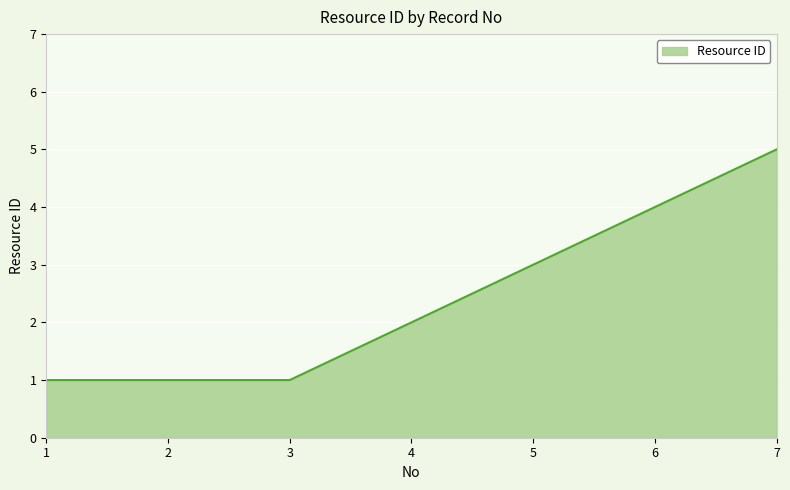

Reading left to right, extract all data points from this chart.

1	1	1	2	3	4	5